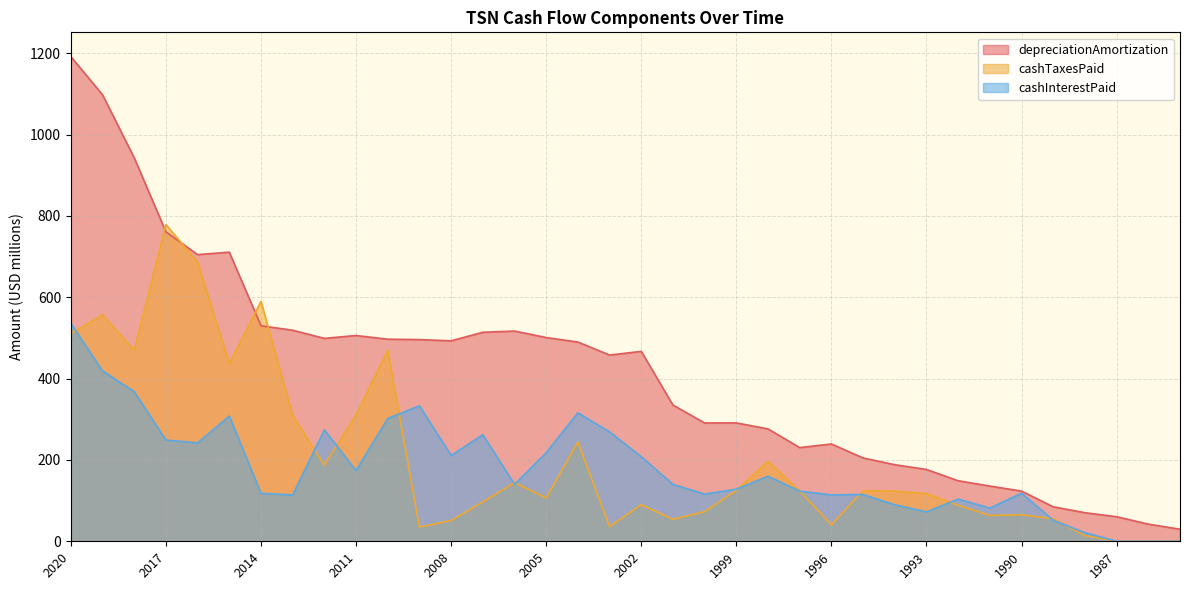

Reading right to left, list all the values displayed in this chart.

depreciationAmortization: 1985=29.7	1986=42.2	1987=60.4	1988=70.3	1989=84.8	1990=123.4	1991=135.8	1992=148.9	1993=176.6	1994=188.3	1995=204.9	1996=239.3	1997=230.4	1998=276.4	1999=291.1	2000=291.0	2001=335.0	2002=467.0	2003=458.0	2004=490.0	2005=501.0	2006=517.0	2007=514.0	2008=493.0	2009=496.0	2010=497.0	2011=506.0	2012=499.0	2013=519.0	2014=530.0	2015=711.0	2016=705.0	2017=761.0	2018=943.0	2019=1098.0	2020=1192.0
cashTaxesPaid: 1985=0.0	1986=0.0	1987=0.0	1988=14.0	1989=55.6	1990=65.3	1991=63.6	1992=88.5	1993=117.6	1994=123.2	1995=124.4	1996=40.5	1997=124.1	1998=196.9	1999=125.4	2000=73.0	2001=54.0	2002=90.0	2003=36.0	2004=244.0	2005=107.0	2006=144.0	2007=97.0	2008=51.0	2009=35.0	2010=470.0	2011=311.0	2012=187.0	2013=310.0	2014=590.0	2015=437.0	2016=686.0	2017=779.0	2018=470.0	2019=557.0	2020=511.0
cashInterestPaid: 1985=0.0	1986=0.0	1987=0.0	1988=21.1	1989=51.8	1990=118.2	1991=81.8	1992=103.8	1993=72.3	1994=89.9	1995=115.0	1996=114.1	1997=123.4	1998=159.9	1999=128.3	2000=116.0	2001=140.0	2002=208.0	2003=269.0	2004=316.0	2005=218.0	2006=140.0	2007=262.0	2008=211.0	2009=333.0	2010=302.0	2011=174.0	2012=274.0	2013=114.0	2014=118.0	2015=308.0	2016=242.0	2017=249.0	2018=368.0	2019=419.0	2020=536.0